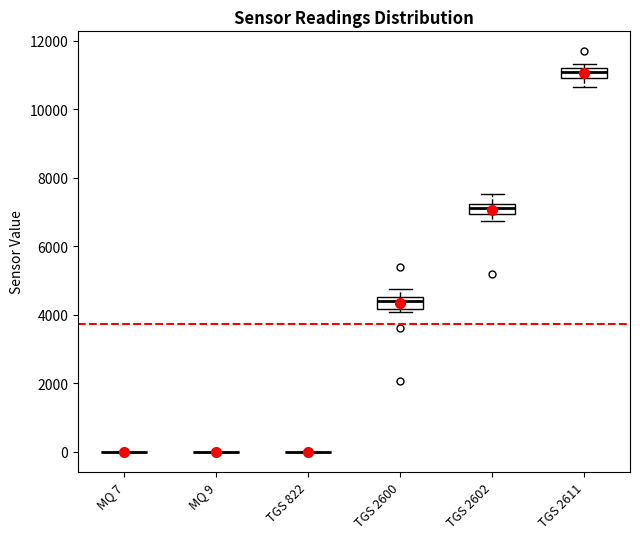

Where does the median line of the box for TGS 2611 sit on the y-axis? The values are not printed on the chart, so give them approximately, as read against the axis.

11000